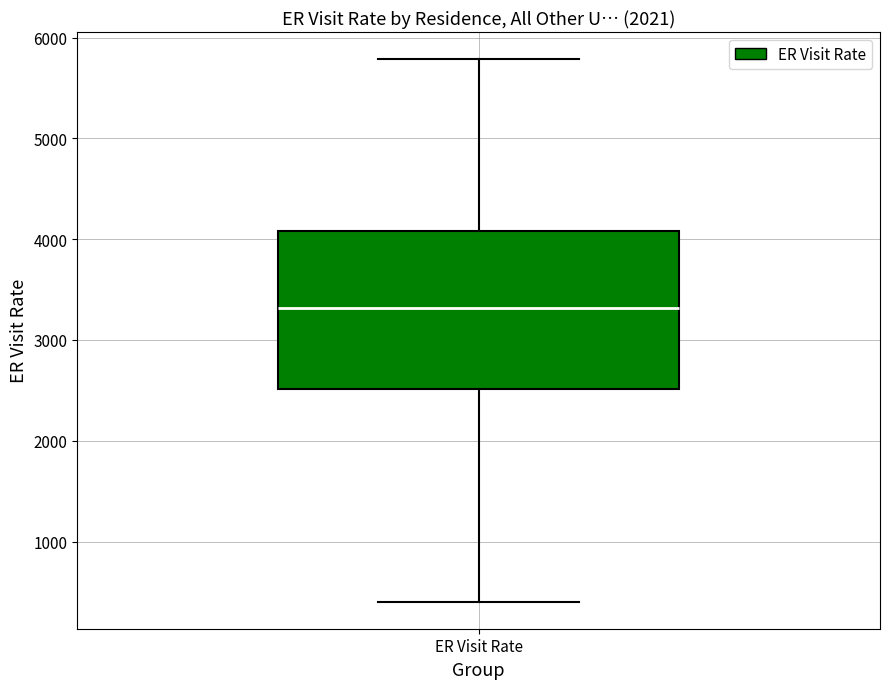

Where does the upper whisker of the box for ER Visit Rate end on the y-axis? The values are not printed on the chart, so give them approximately, as read against the axis.

5800